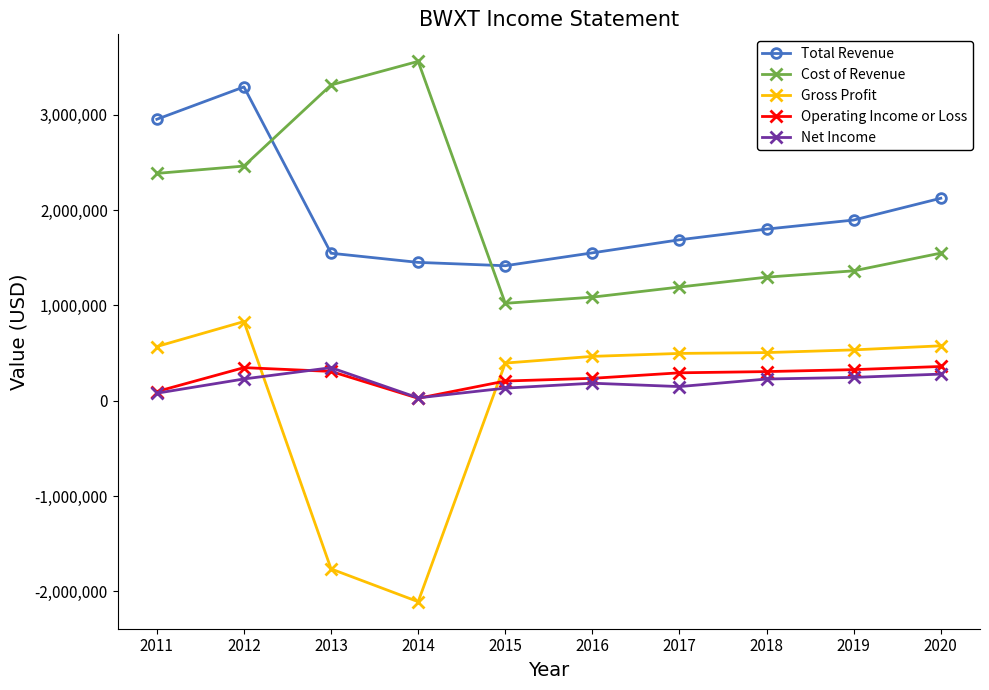

Which series has the largest total across all categories?

Total Revenue